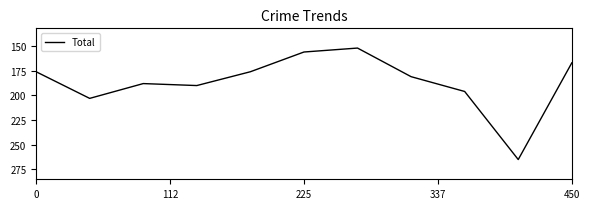

What is the greatest value displayed?

265